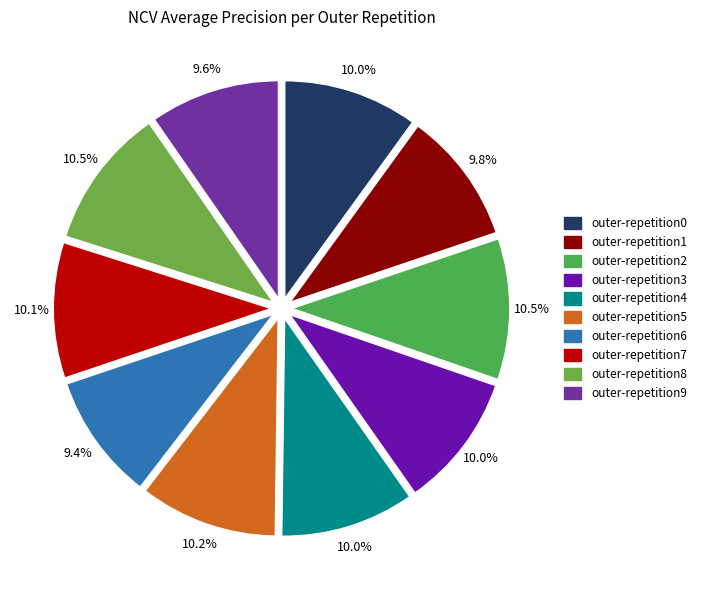

True or false: outer-repetition1 accounts for 1% of the total.

False